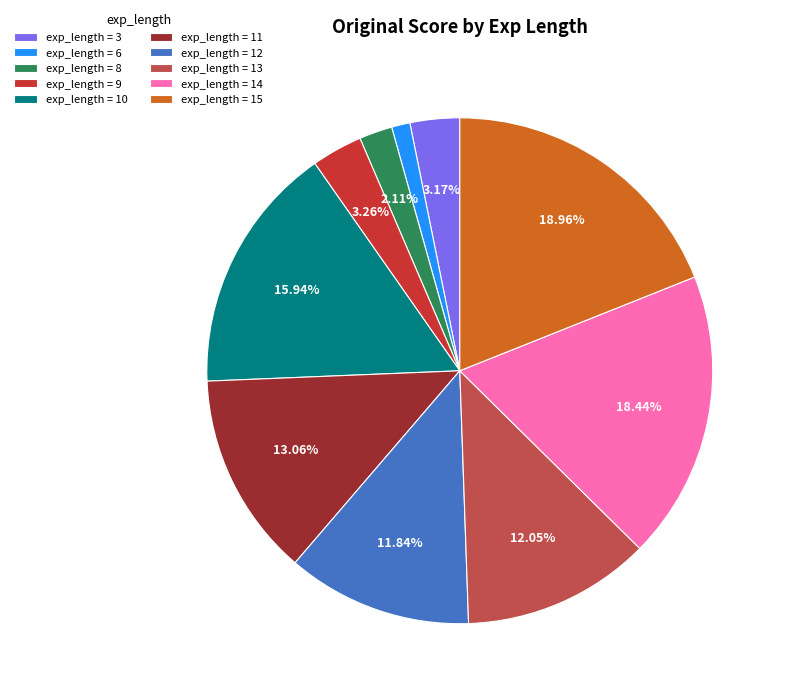

How many slices are in this pie chart?

10